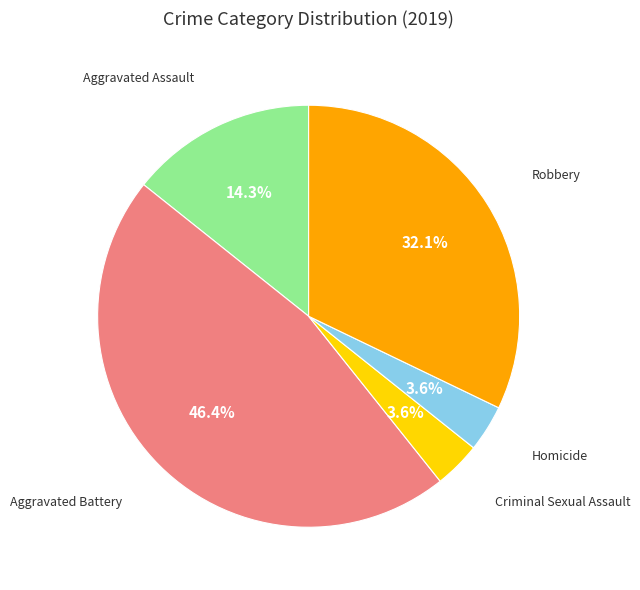

Does any single category account for the majority?

No